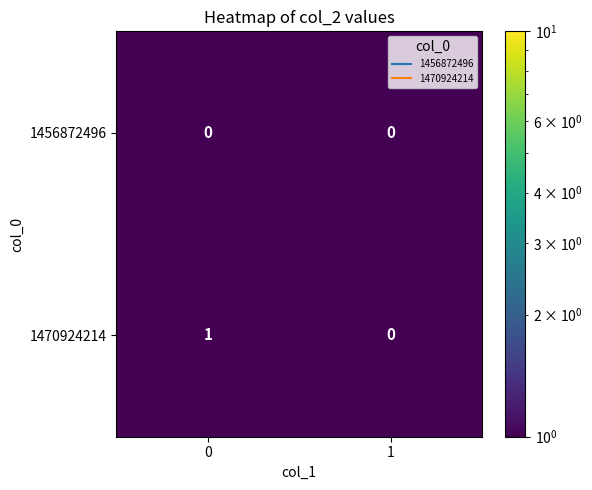

Which series has the largest range (max minus min)?

1470924214